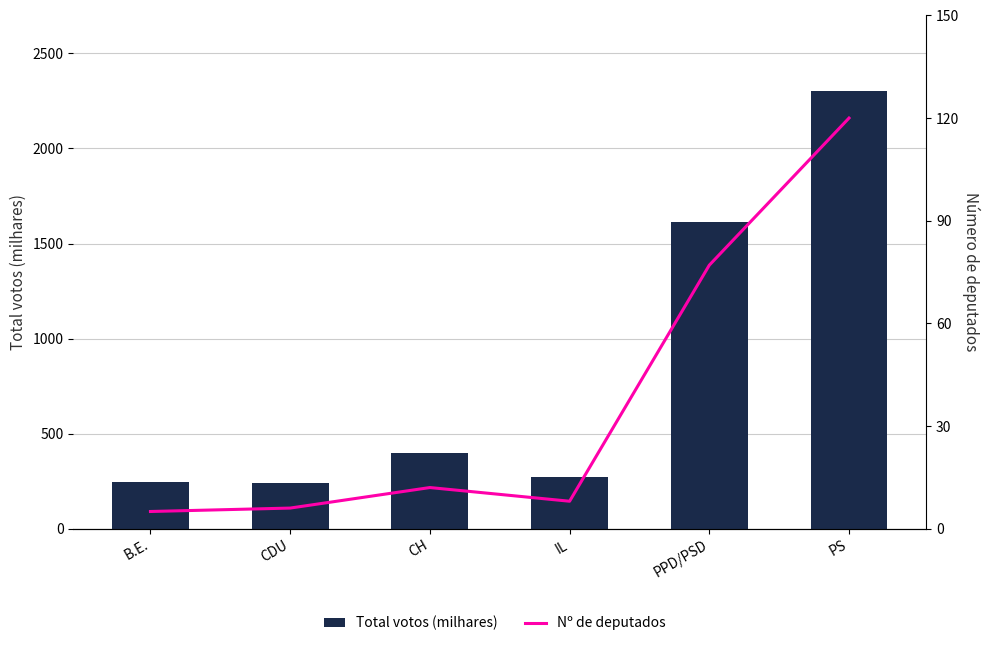

At which category is the sum across all series the highest?

PS